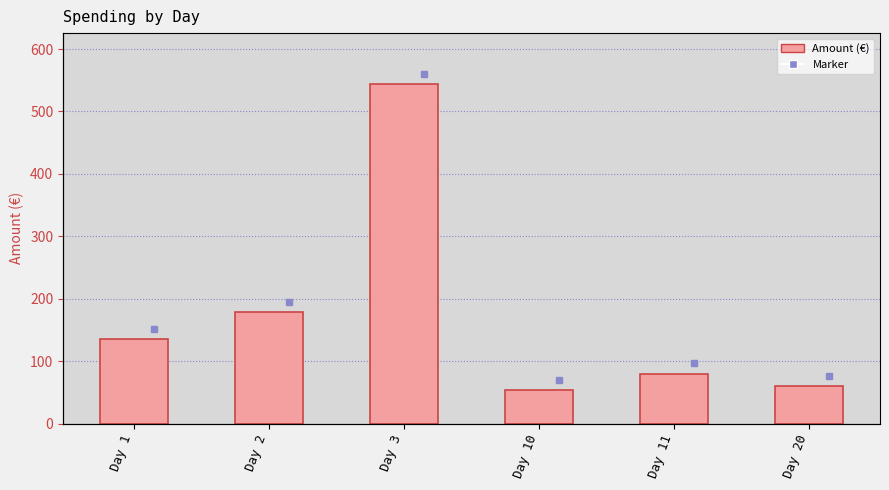

What is the ratio of the value at Day 2 to the value at Day 1?

1.3